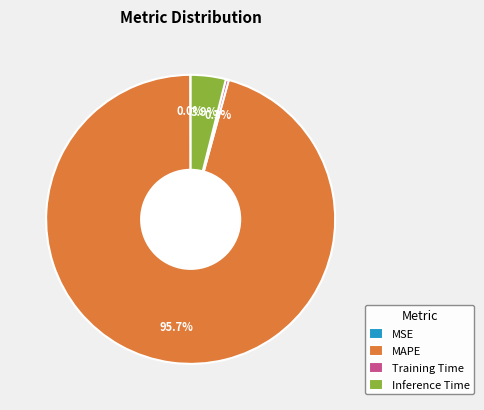

Do Training Time and MAPE together represent more than half of the pie?

Yes